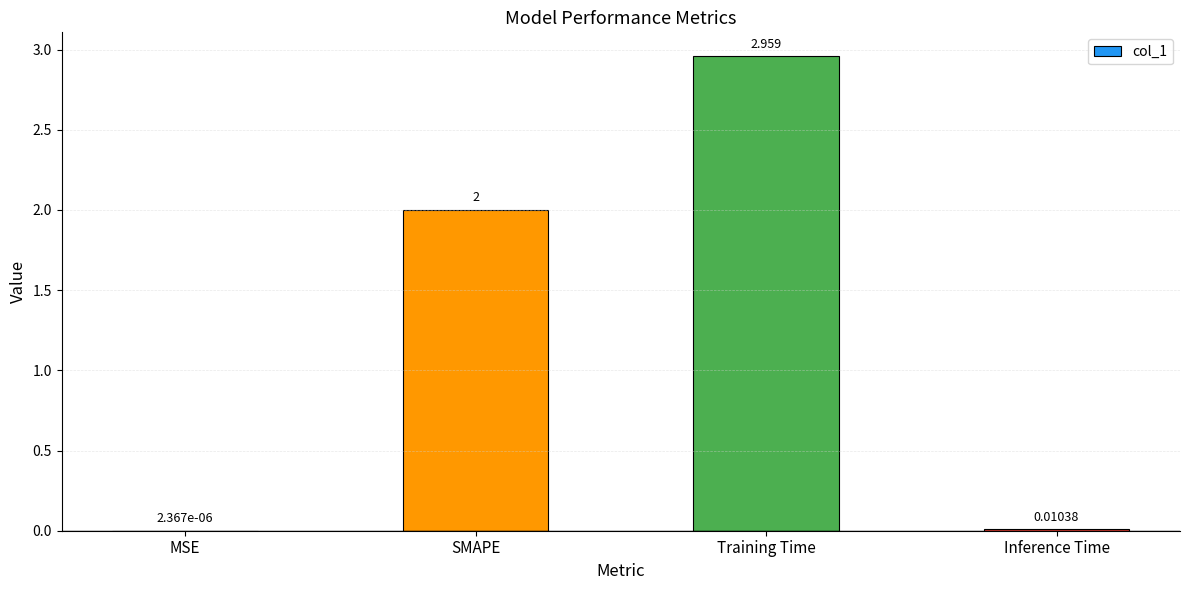

Which category has the highest value across all series?

Training Time